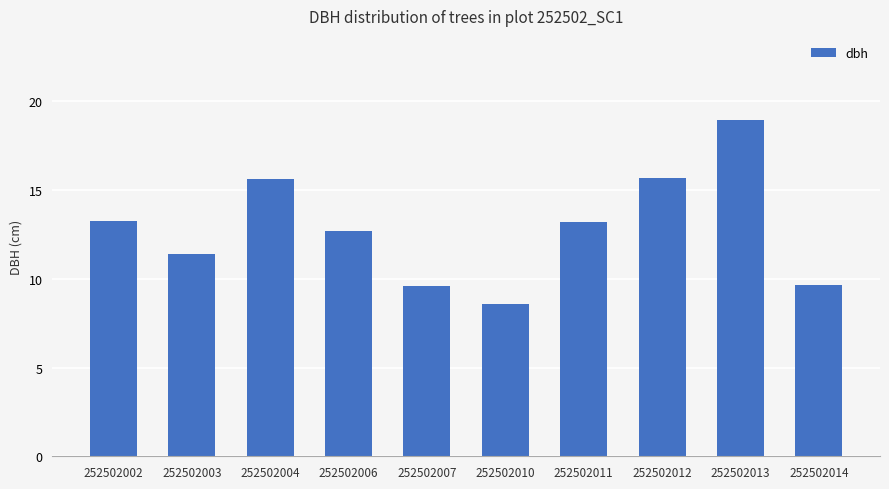

What is the value of the 5th bar from the left?

9.6